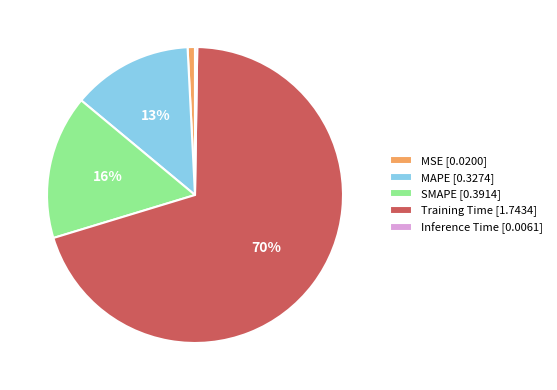

What is the majority slice?

Training Time